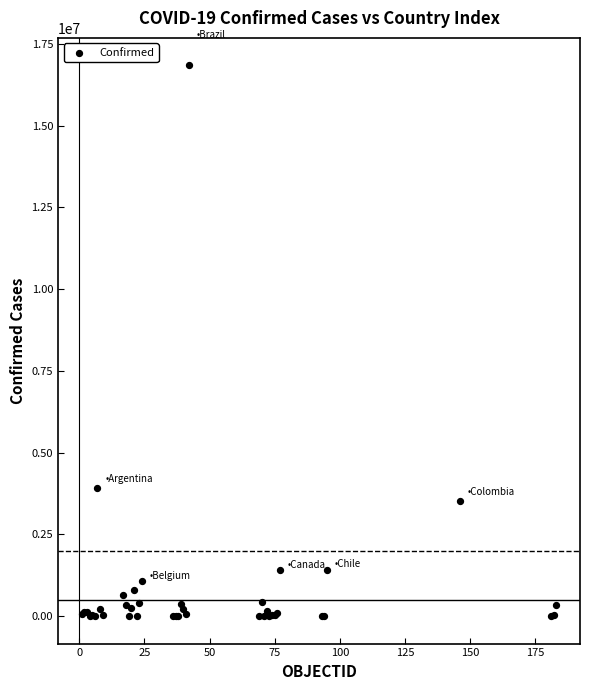

What Y value in the scatter plot is closest to 8420826?

3915397